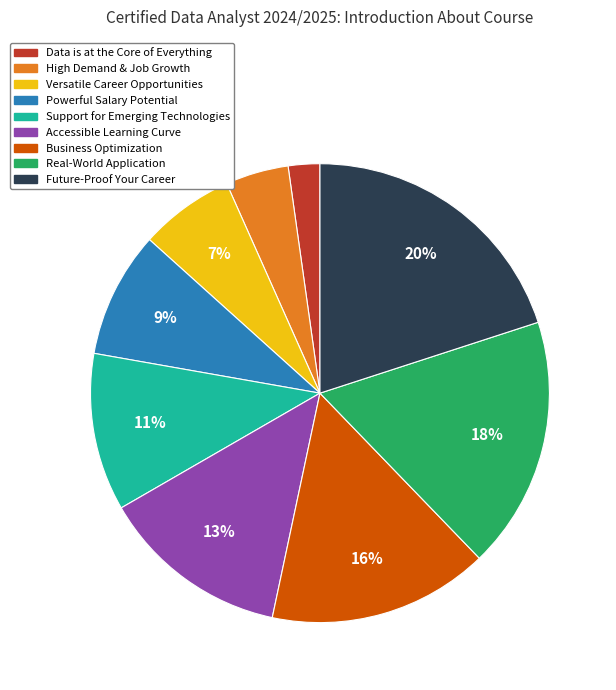

Is Future-Proof Your Career the majority of the pie?

No